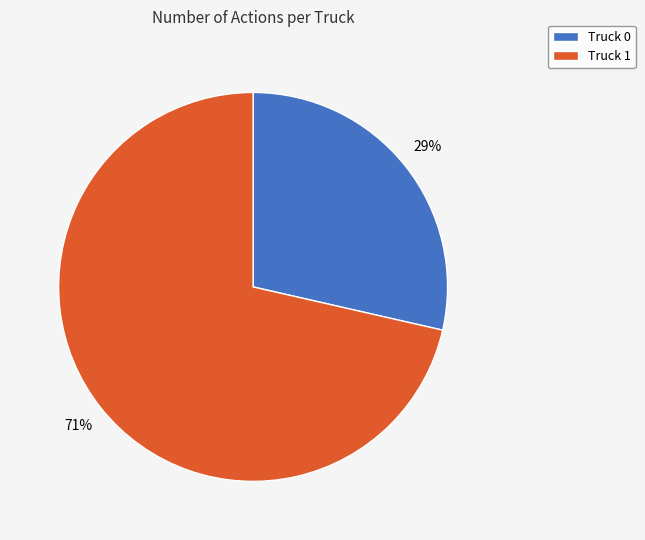

What is the smallest slice in the pie chart?

Truck 0